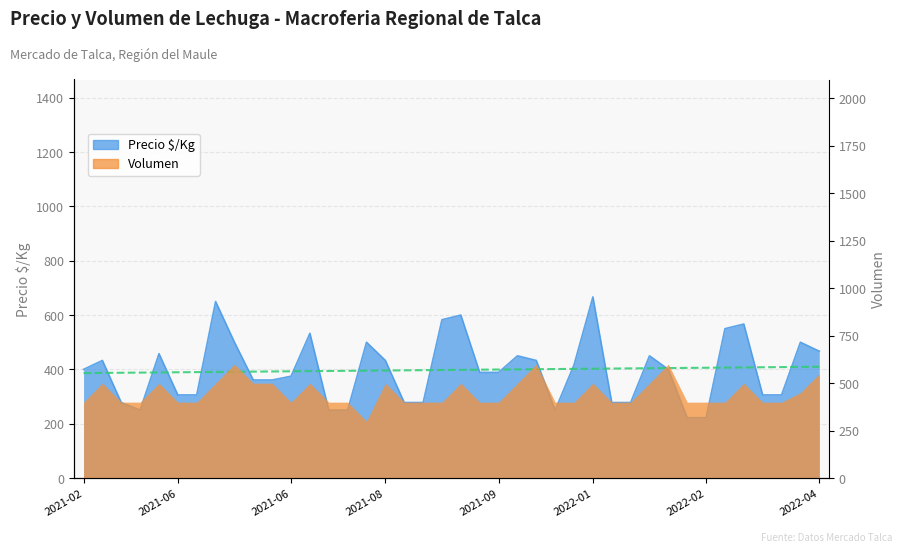

Is it true that the value at 2021-08-05 is 448?

False